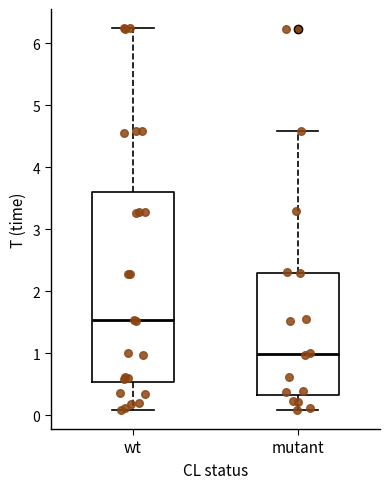

Reading left to right, read every box against the y-axis: the position of its median line, the range the box covers, and the ends of its whiskers. The values are not printed on the chart, so give them approximately, as read against the axis.

wt: median 1.5, box 0.5 to 3.6, whiskers 0.1 to 6.2
mutant: median 1.0, box 0.3 to 2.3, whiskers 0.1 to 4.6